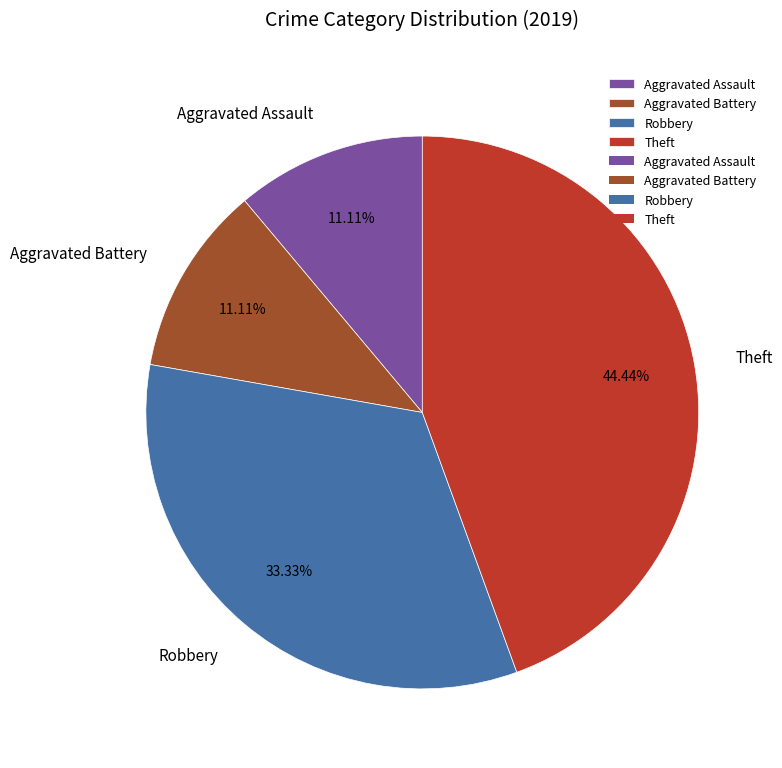

Between Aggravated Assault and Robbery, which is larger?

Robbery